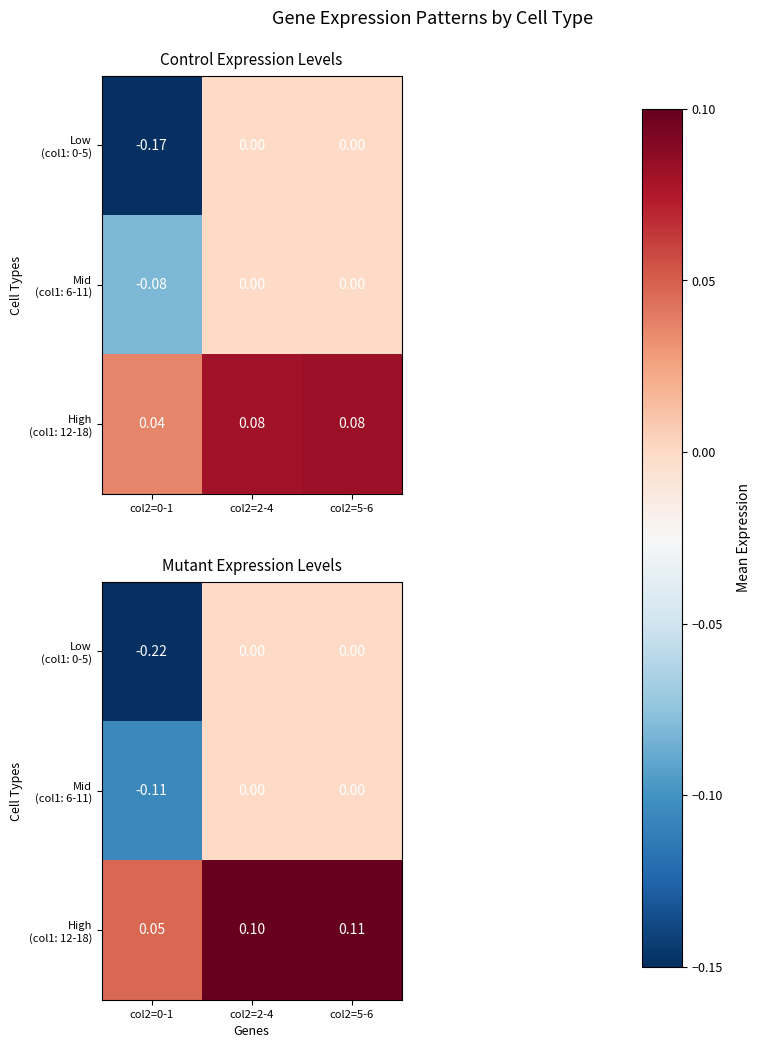

Which series has the widest spread of values?

Low (col1: 0-5)